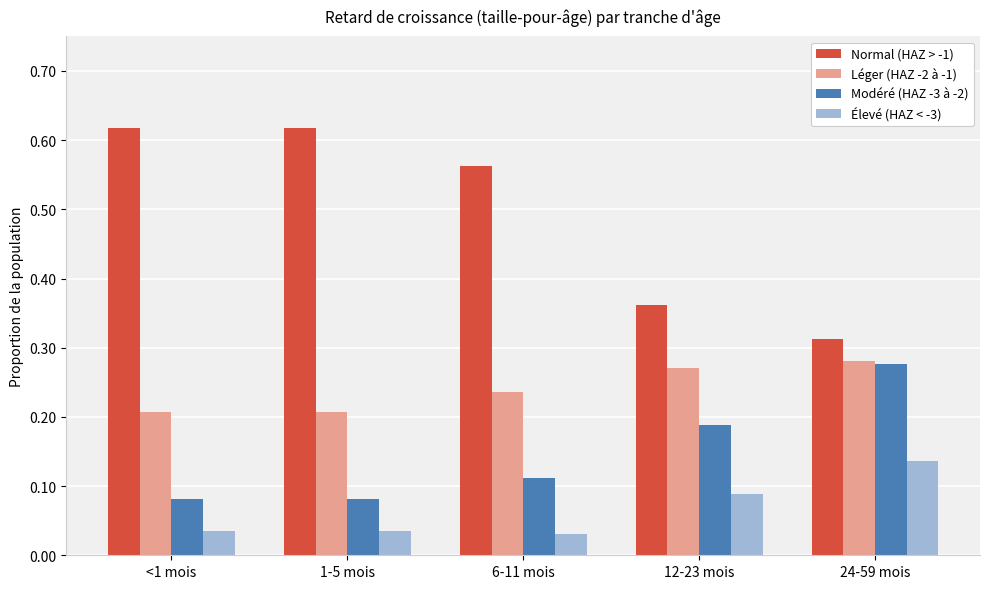

True or false: Normal (HAZ > -1) has a value of 0.3 at <1 mois.

False